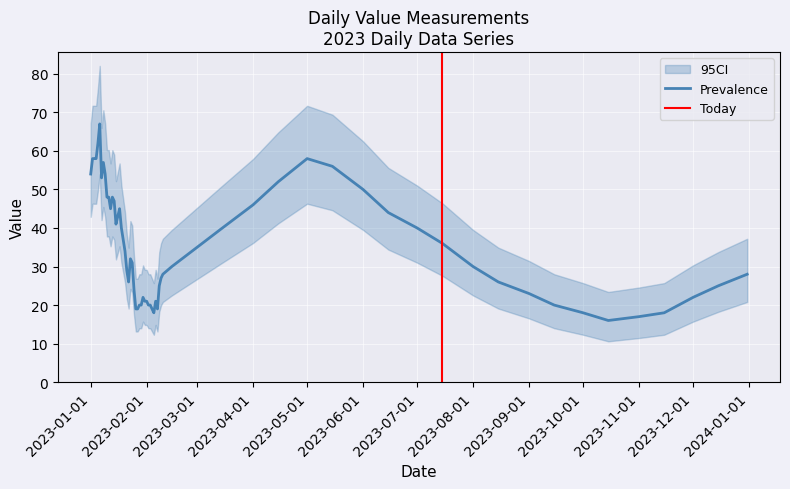

Read the ci_upper value at 2023-07-01, to the nearest 5.

50